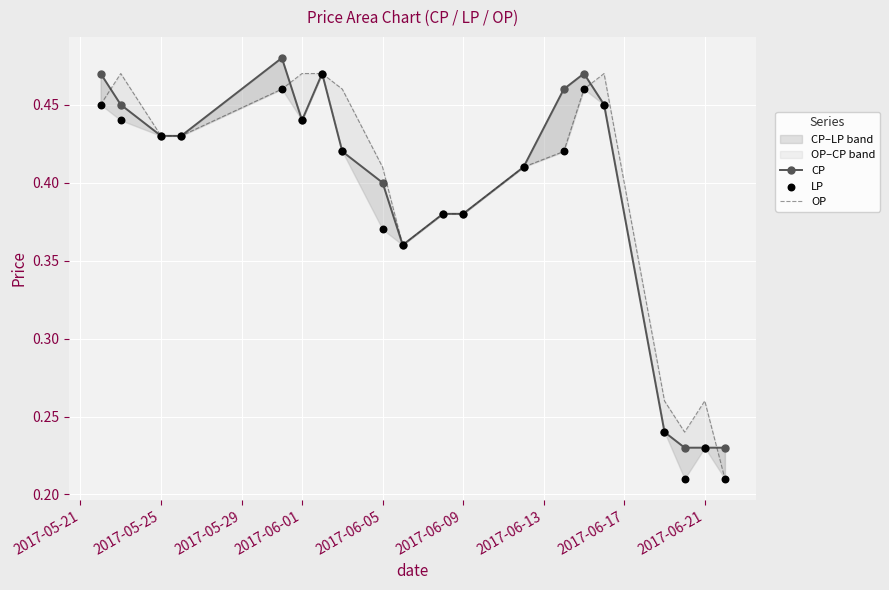

Which series has the largest total across all categories?

OP